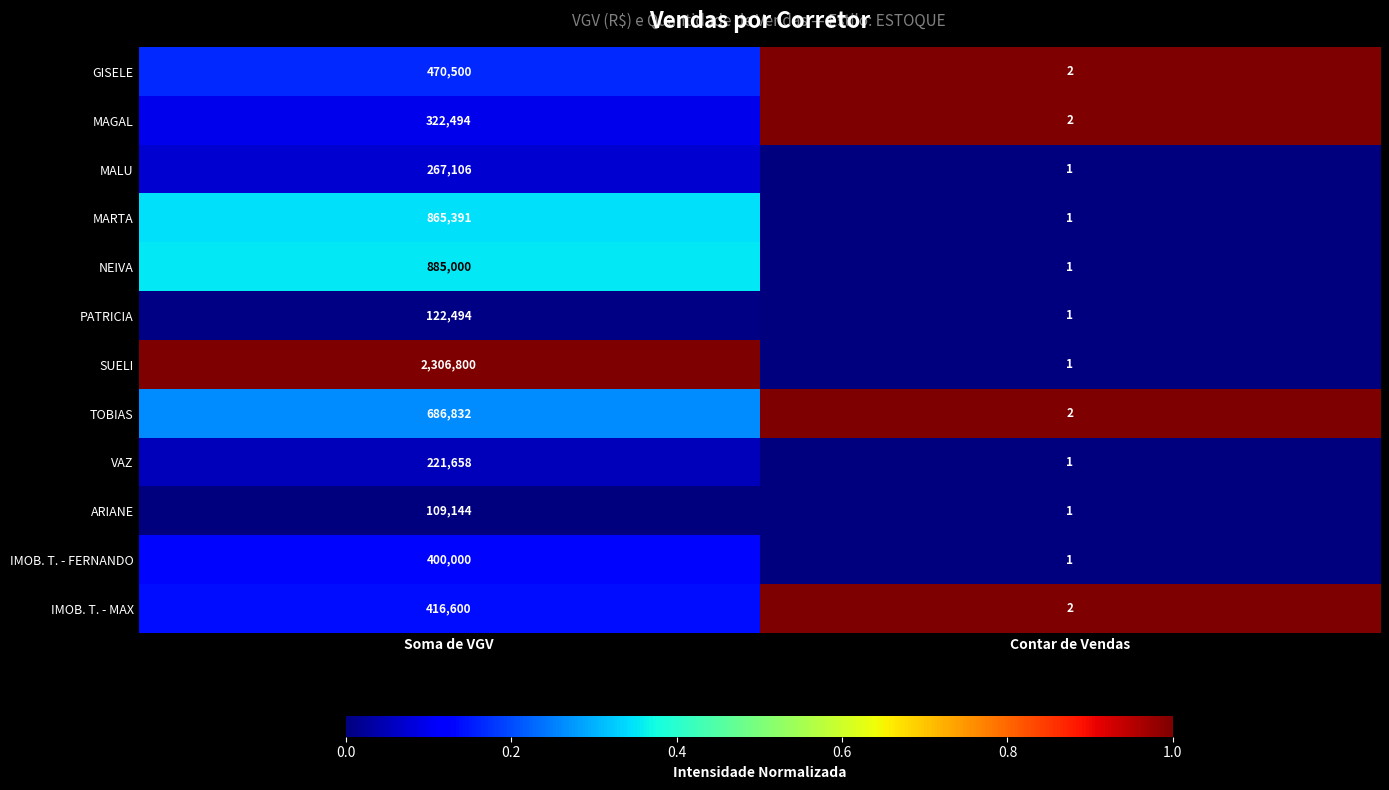

Between Soma de VGV and Contar de Vendas, which series saw the biggest shift?

SUELI